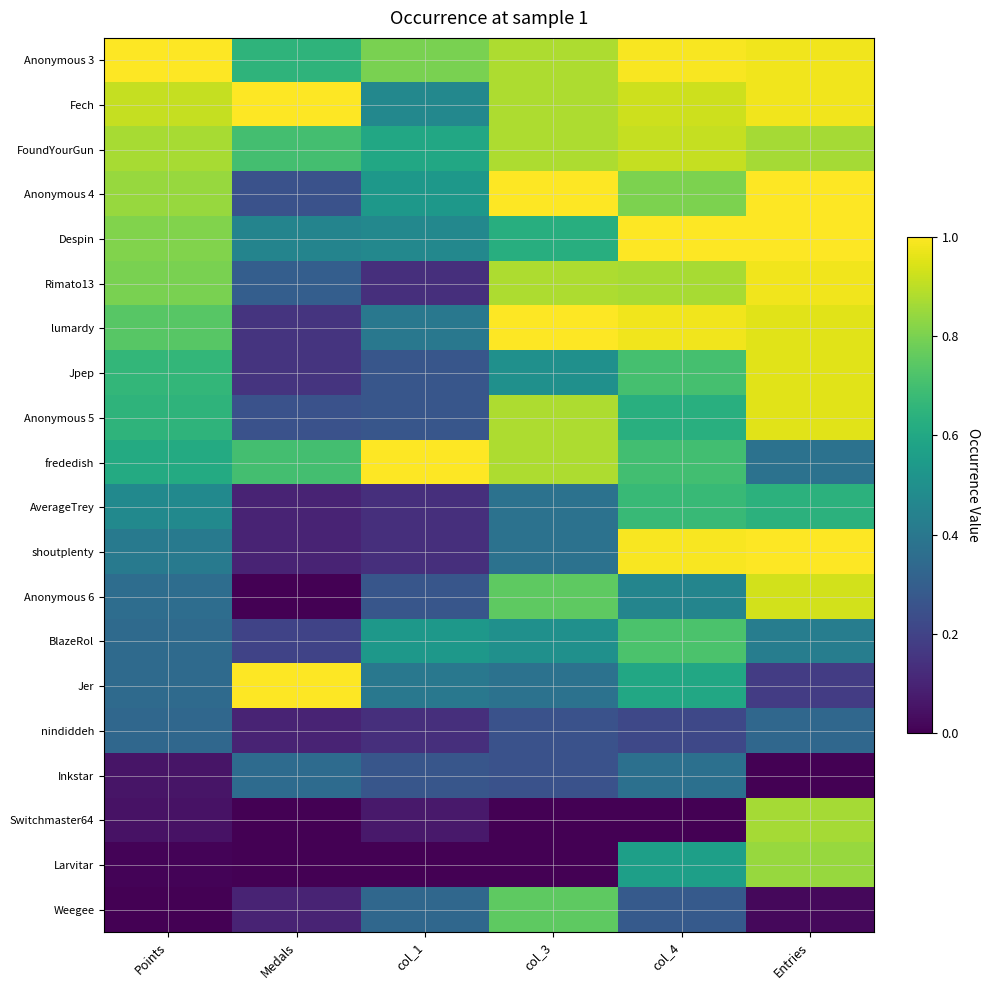

At which category is the sum across all series the highest?

Entries